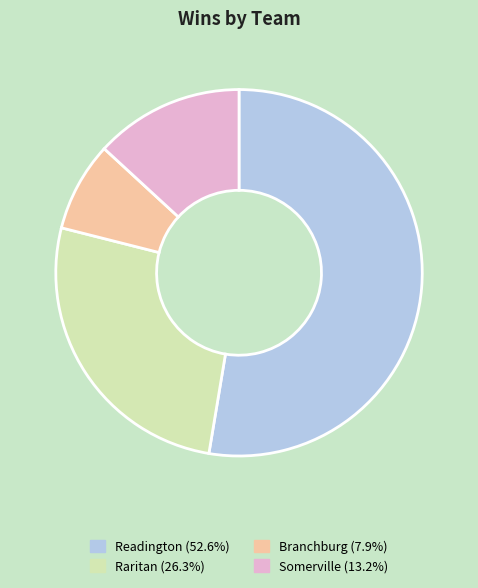

How many segments does this pie chart have?

4